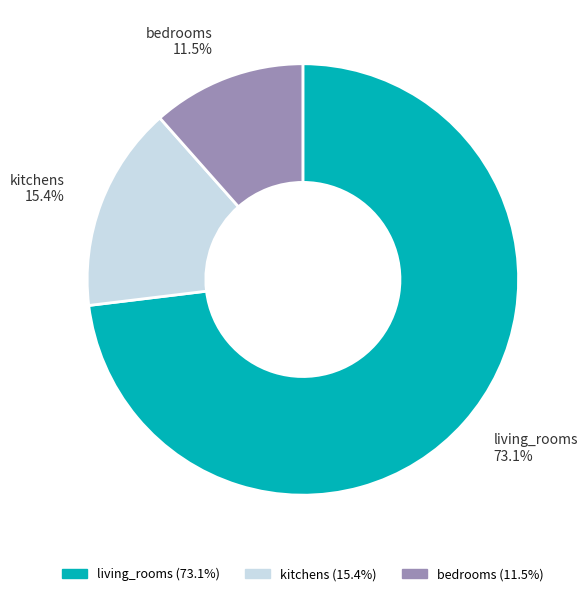

To the nearest percent, what is the difference between the largest and smallest slice percentages?

62%